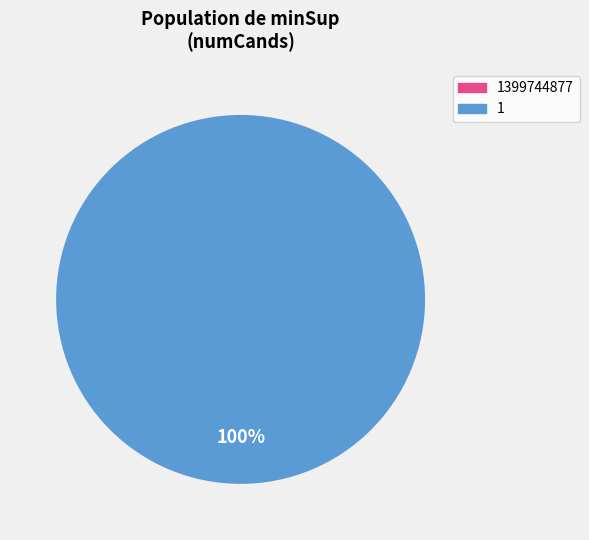

Does any single category account for the majority?

Yes